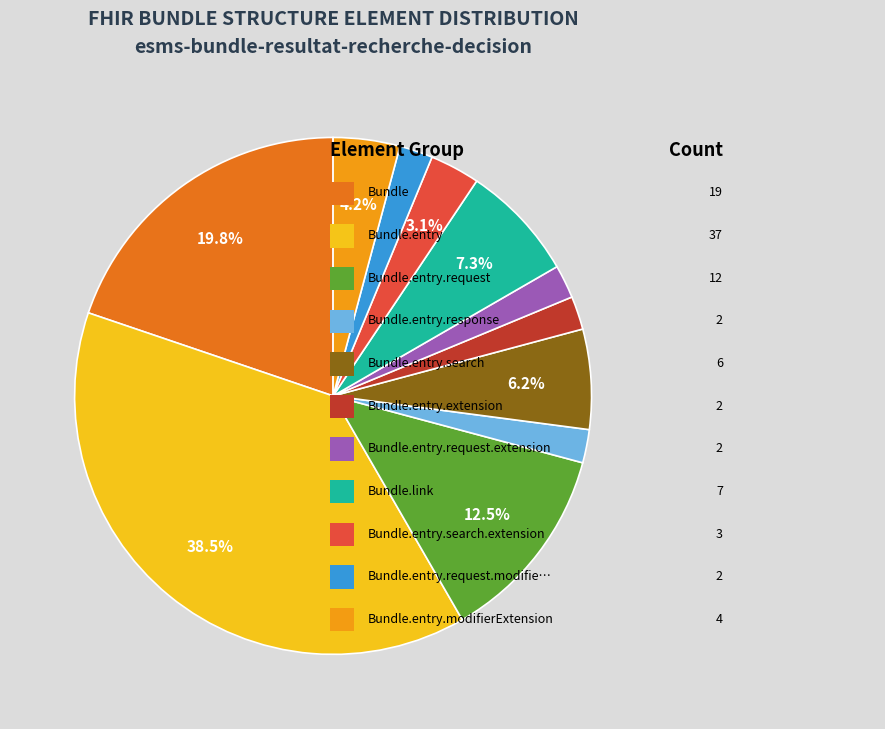

Does any single category account for the majority?

No